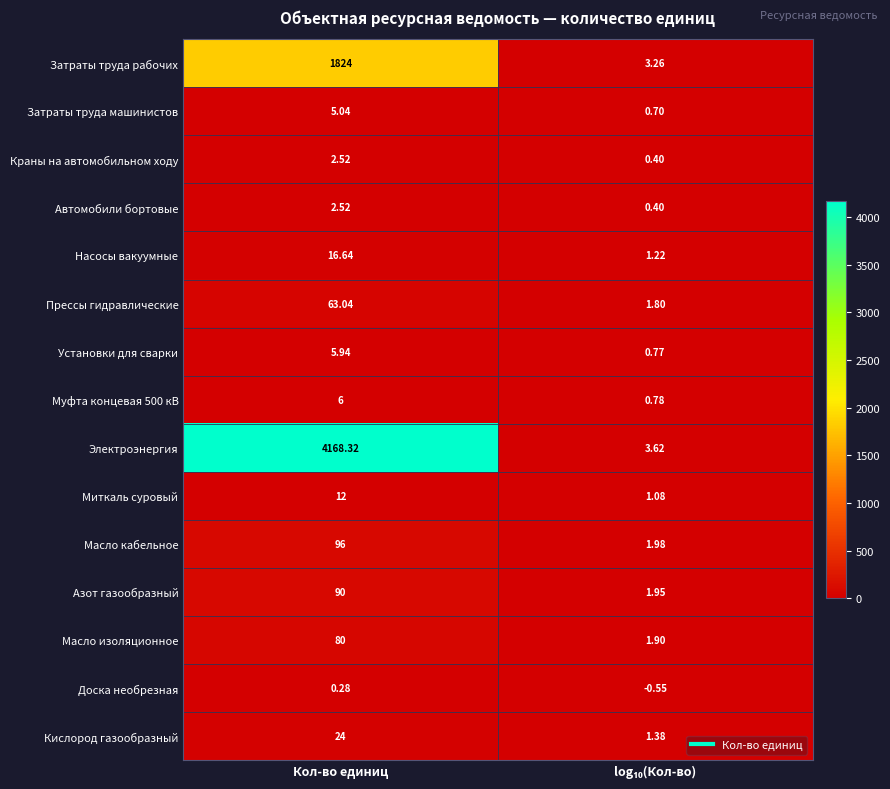

Which series has the largest range (max minus min)?

Электроэнергия